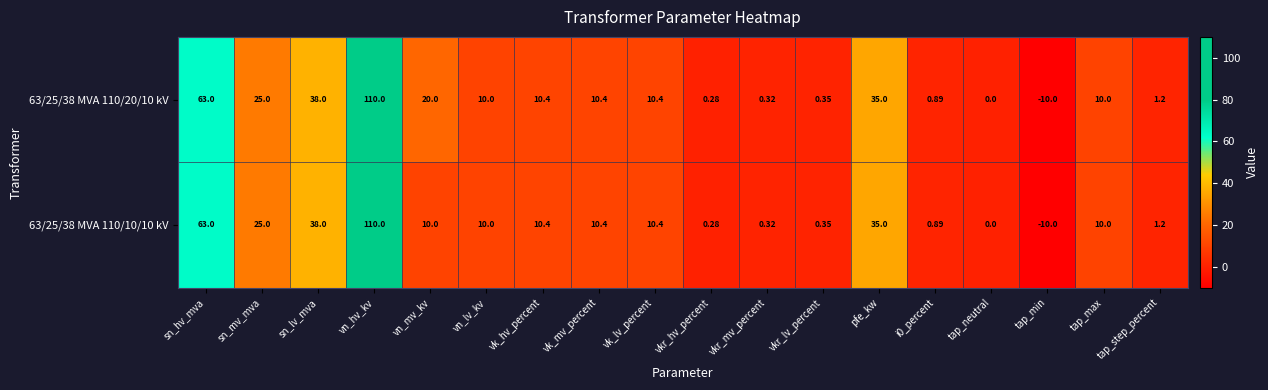

Which label corresponds to the smallest value in the chart?

tap_min